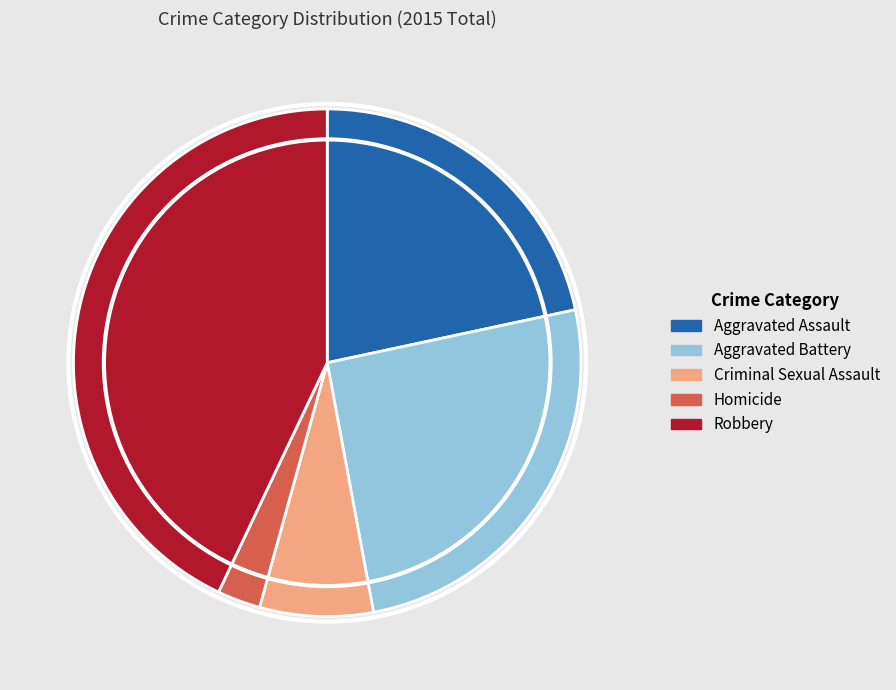

Is there any slice that represents more than half of the pie?

No